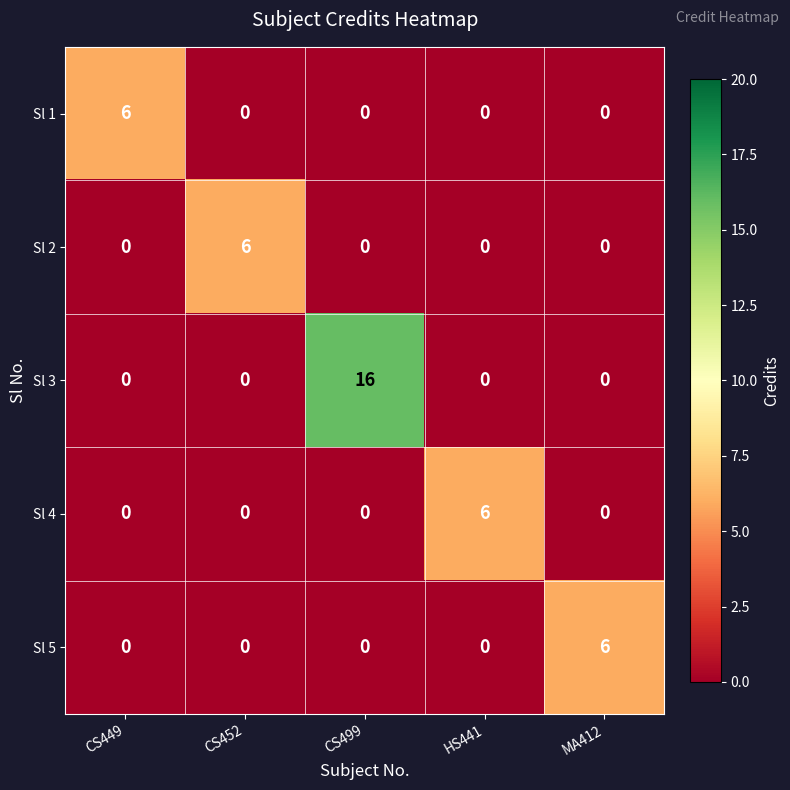

The value of Sl 5 at MA412 is 6. True or false?

True